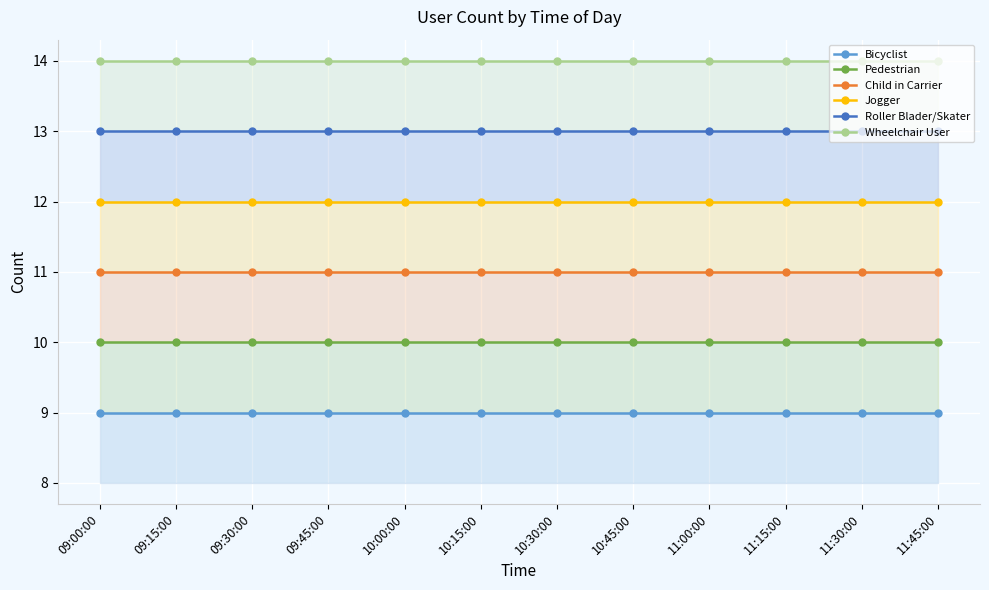

What is the approximate value of Pedestrian at 11:15:00?

10